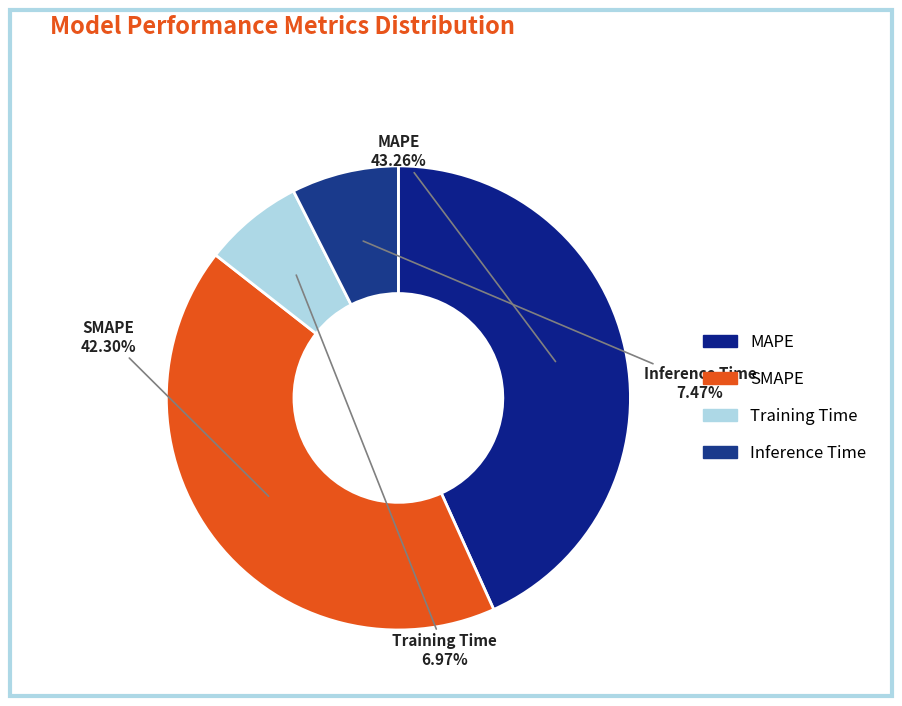

What portion of the pie excludes Training Time?

93.0%